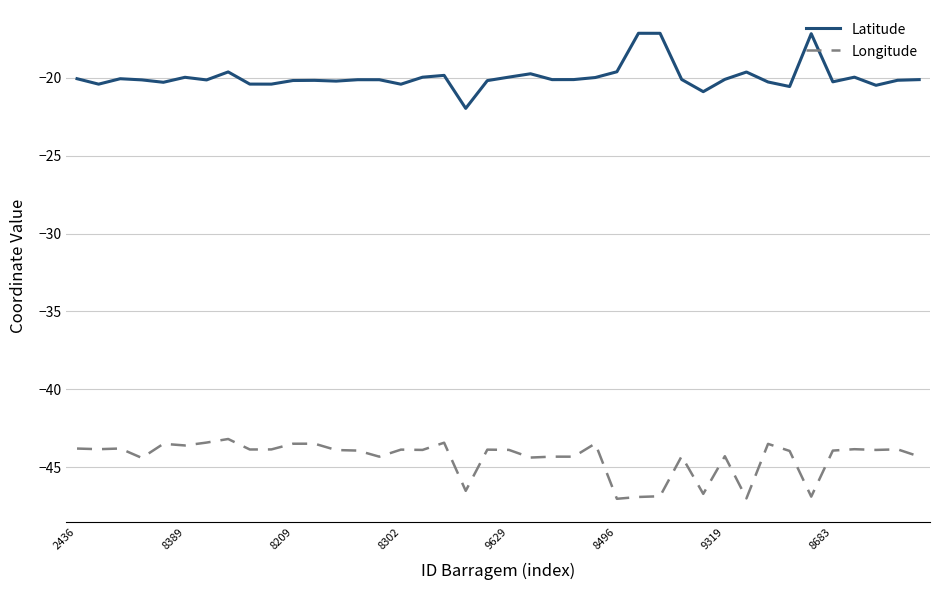

Rank the series by their maximum value, from lowest to highest.

Longitude, Latitude